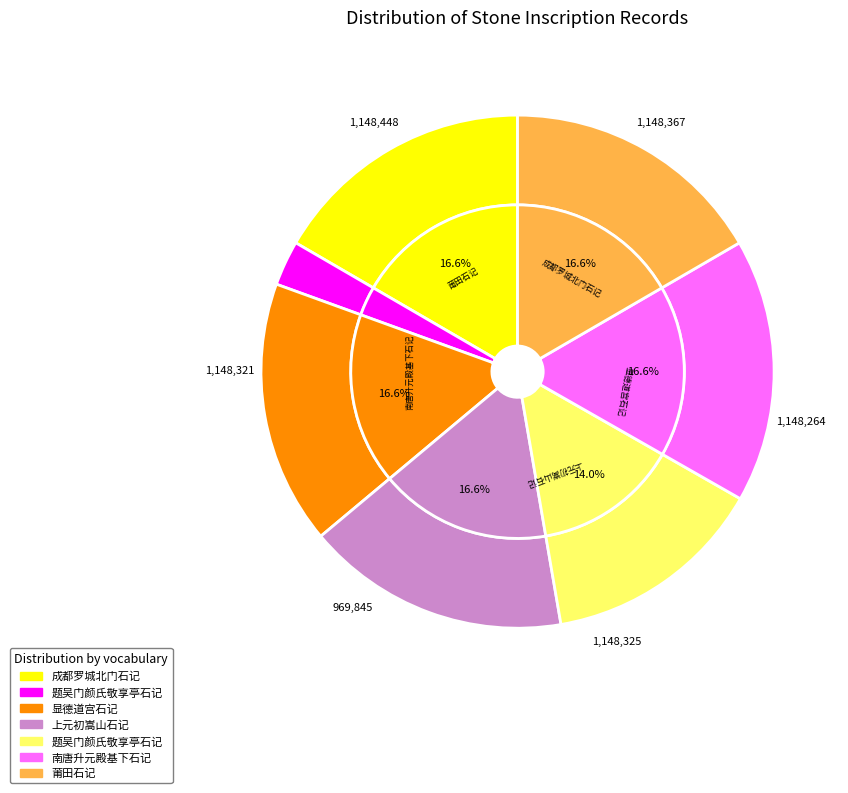

What percentage is the 上元初嵩山石记 slice, to the nearest percent?

17%